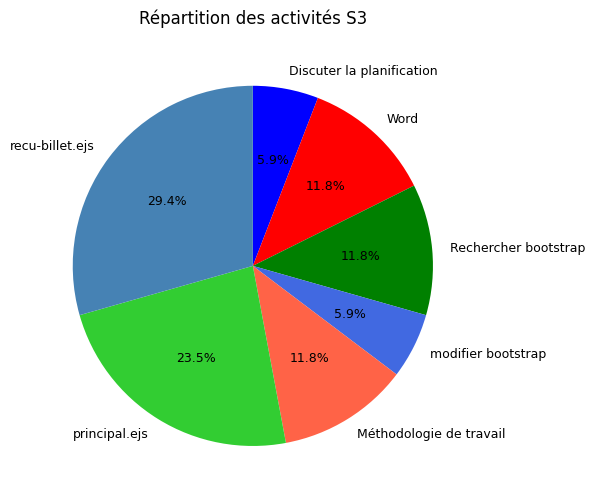

What is the largest slice in the pie chart?

recu-billet.ejs